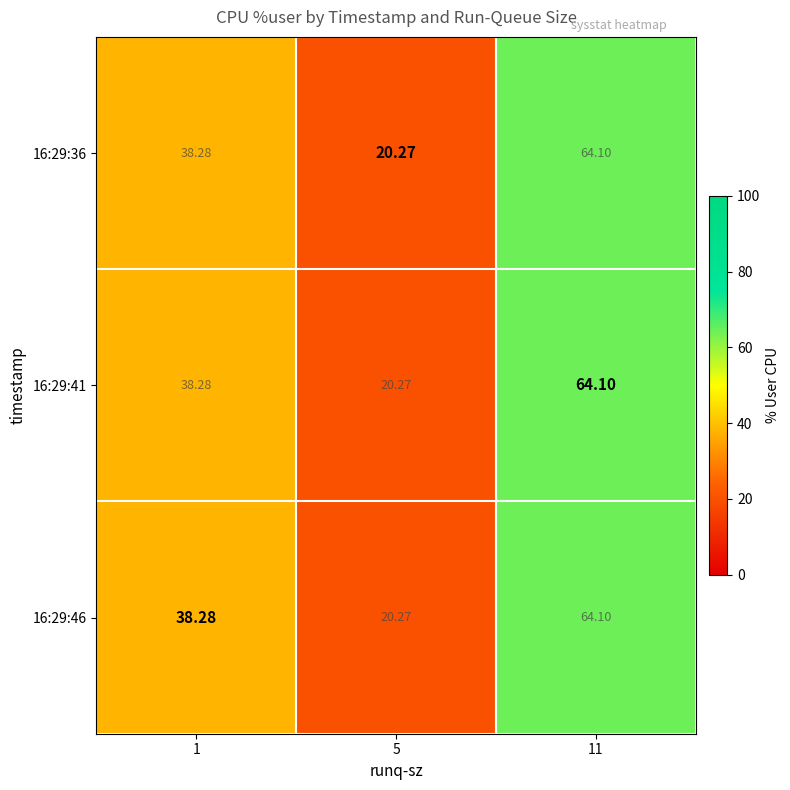

Is the value of 16:29:41 at 5 greater than the value of 16:29:36 at 1?

No